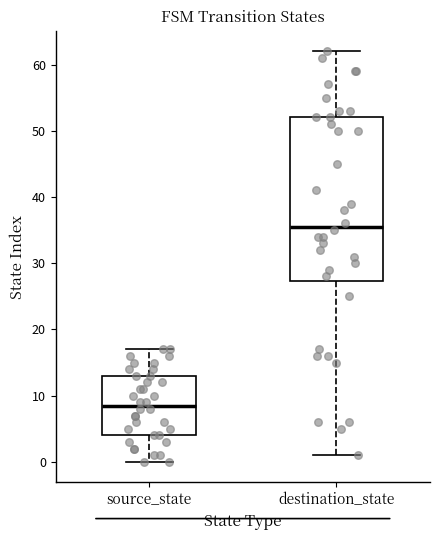

Reading left to right, transcribe this box plot: for each box, give where its median line is, the range the box spans, and where its two whiskers end, as read against the y-axis. The values are not printed on the chart, so give them approximately, as read against the axis.

source_state: median 9, box 4 to 13, whiskers 0 to 17
destination_state: median 36, box 27 to 52, whiskers 1 to 62